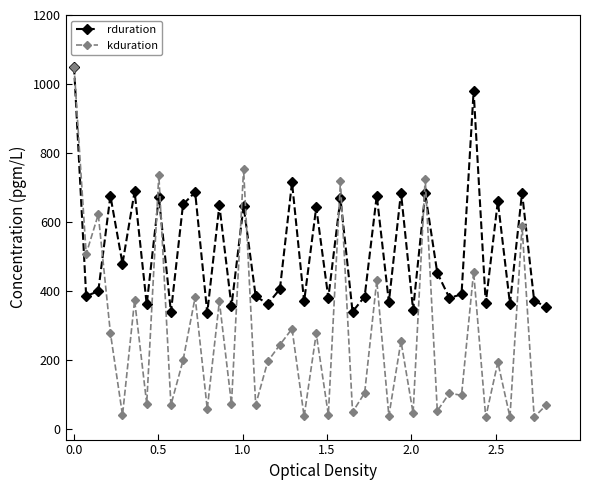

What is the value of the rduration point at the 23rd from the left?

668.7